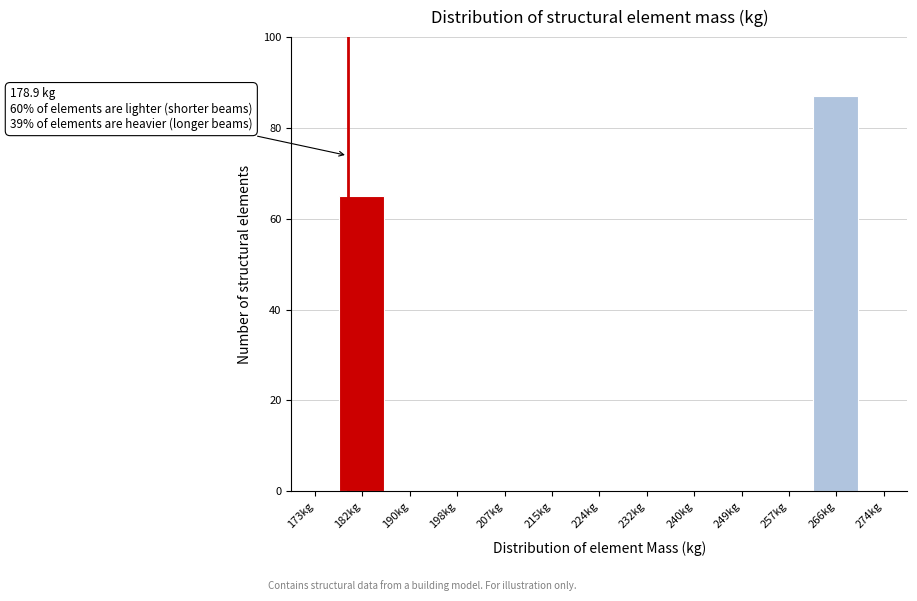

Which range on the x-axis has the tallest bar?

262 to 270